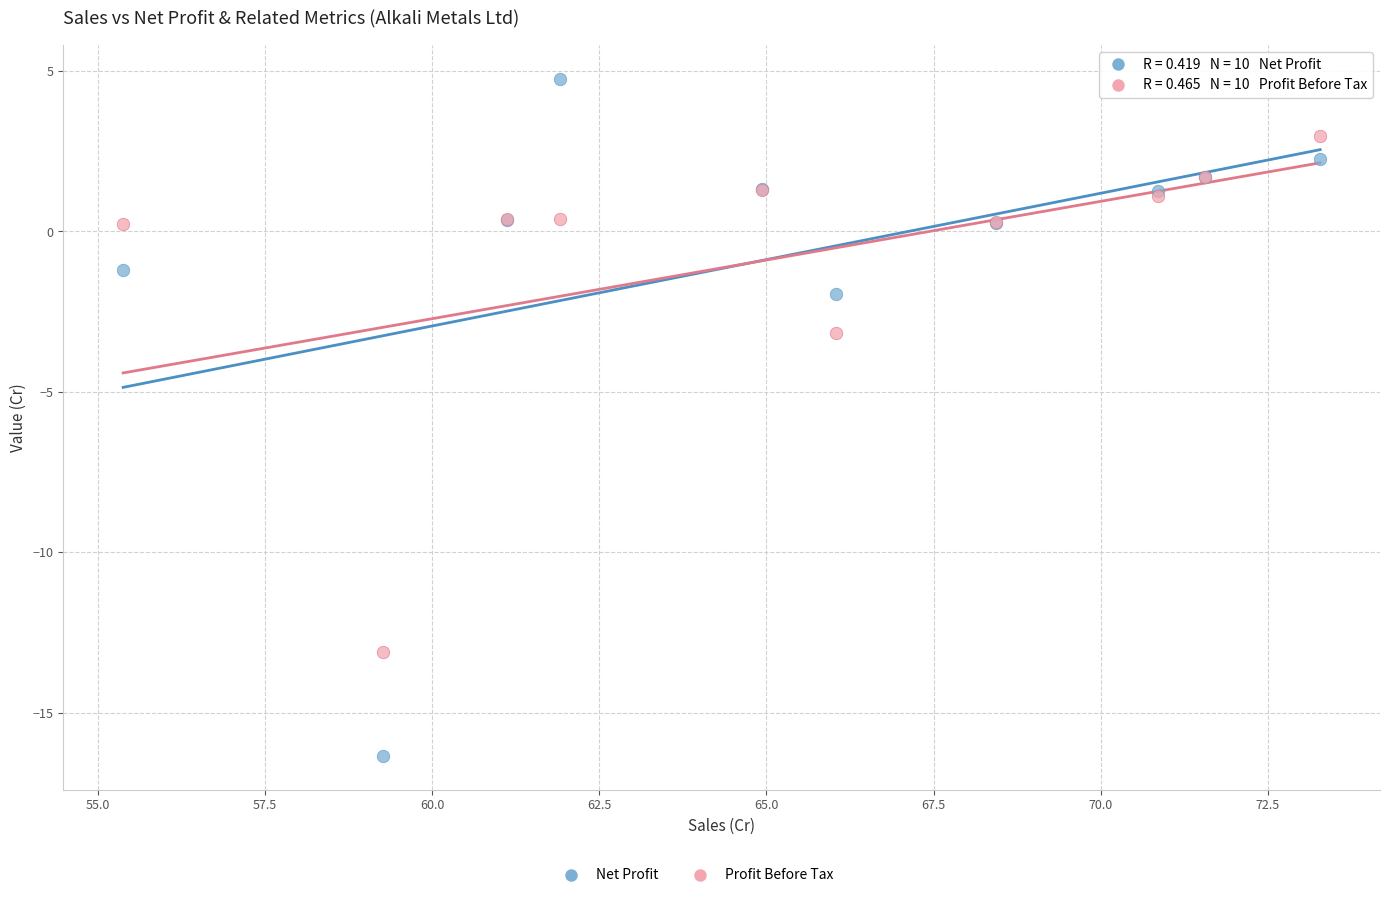

Across all series, what Y value is closest to -5?

-3.2